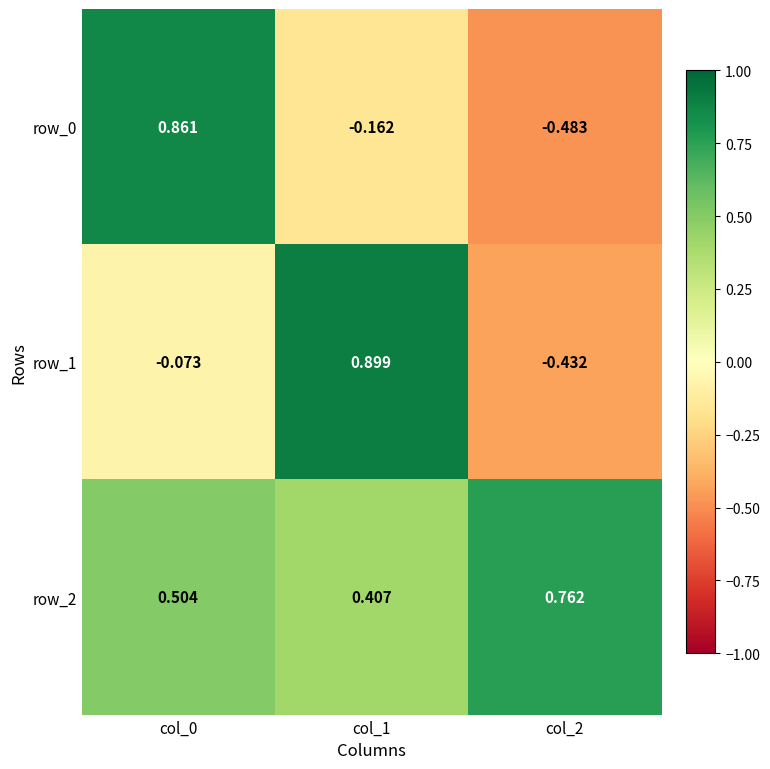

Is the value of row_1 at col_1 greater than the value of row_0 at col_1?

Yes